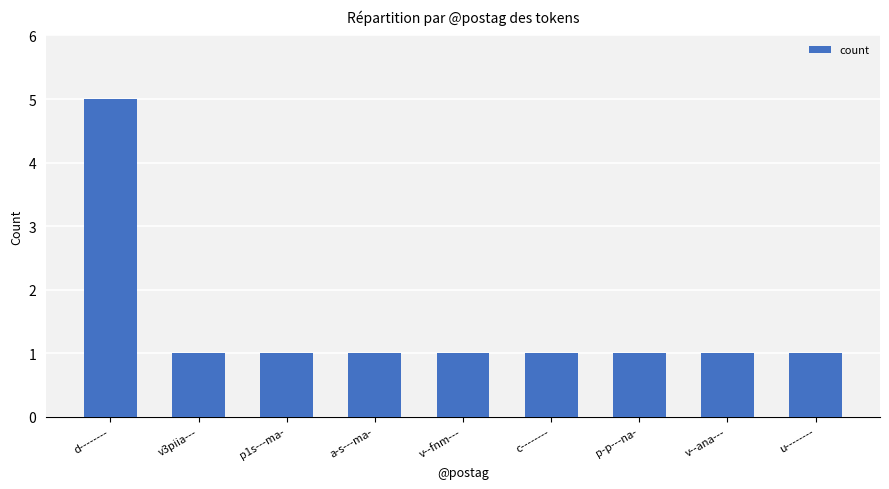

What is the label of the 6th bar from the right?

a-s---ma-